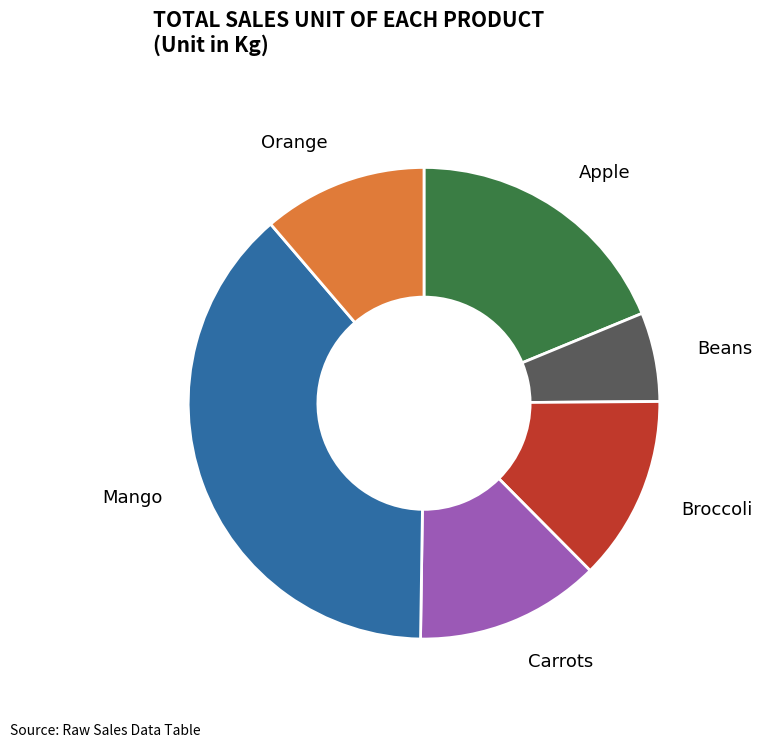

Does Mango represent more than half of the total?

No